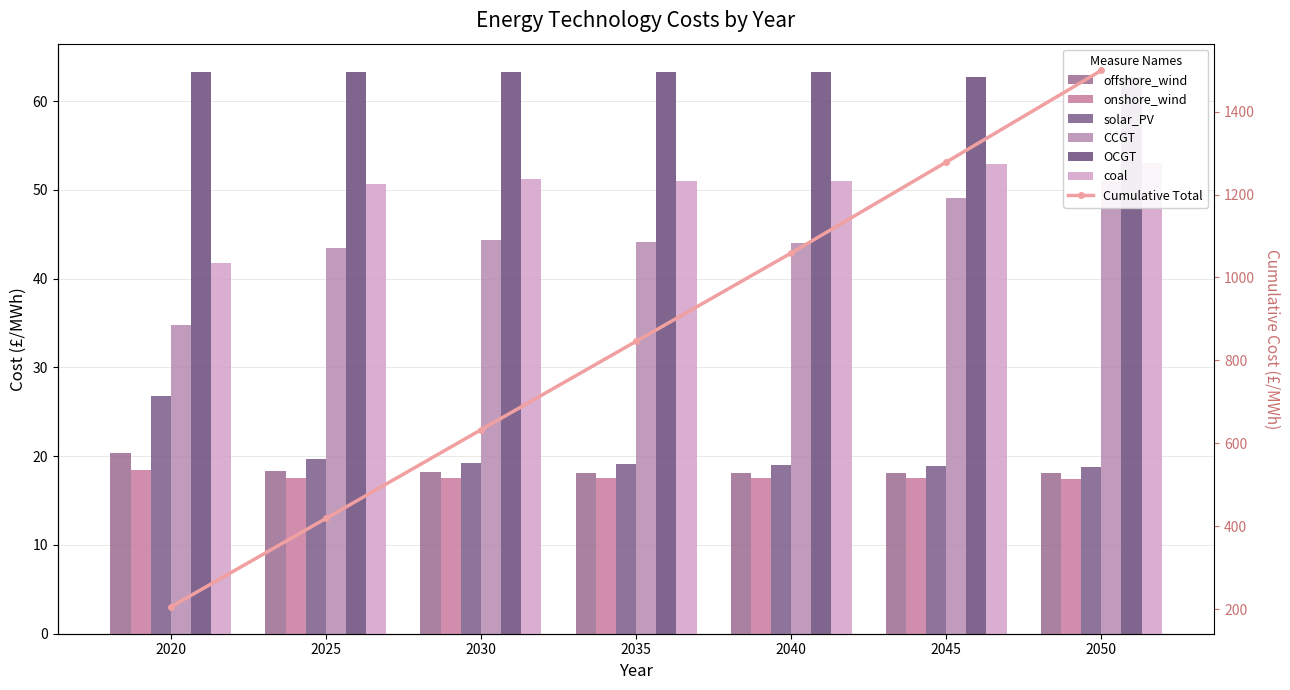

Reading left to right, list all the values displayed in this chart.

offshore_wind: 20.4	18.4	18.2	18.1	18.1	18.1	18.1
onshore_wind: 18.4	17.6	17.5	17.5	17.5	17.5	17.5
solar_PV: 26.8	19.7	19.2	19.1	19.0	18.9	18.8
CCGT: 34.8	43.5	44.4	44.1	44.1	49.1	51.0
OCGT: 63.3	63.3	63.3	63.3	63.3	62.7	62.7
coal: 41.8	50.7	51.3	51.0	51.0	52.9	53.1